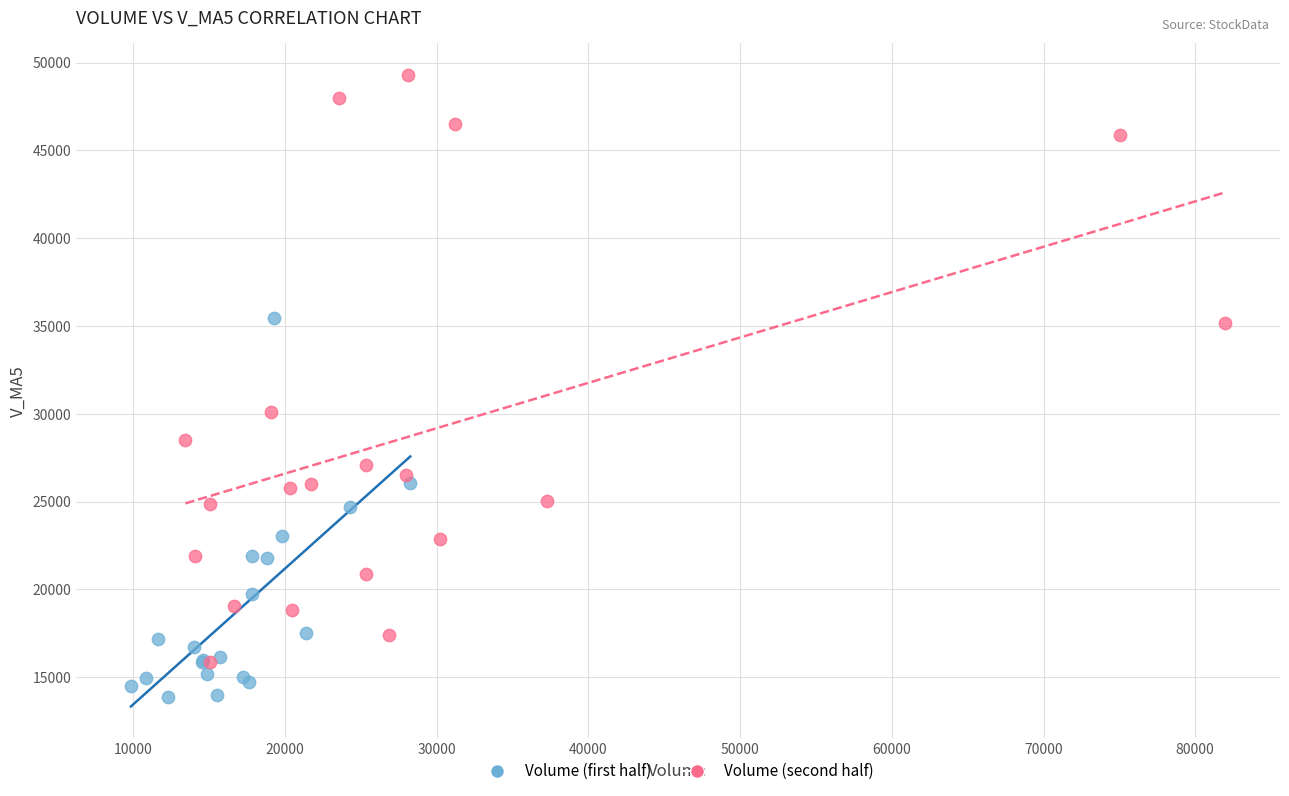

Which series contains the highest Y value?

Volume (second half)